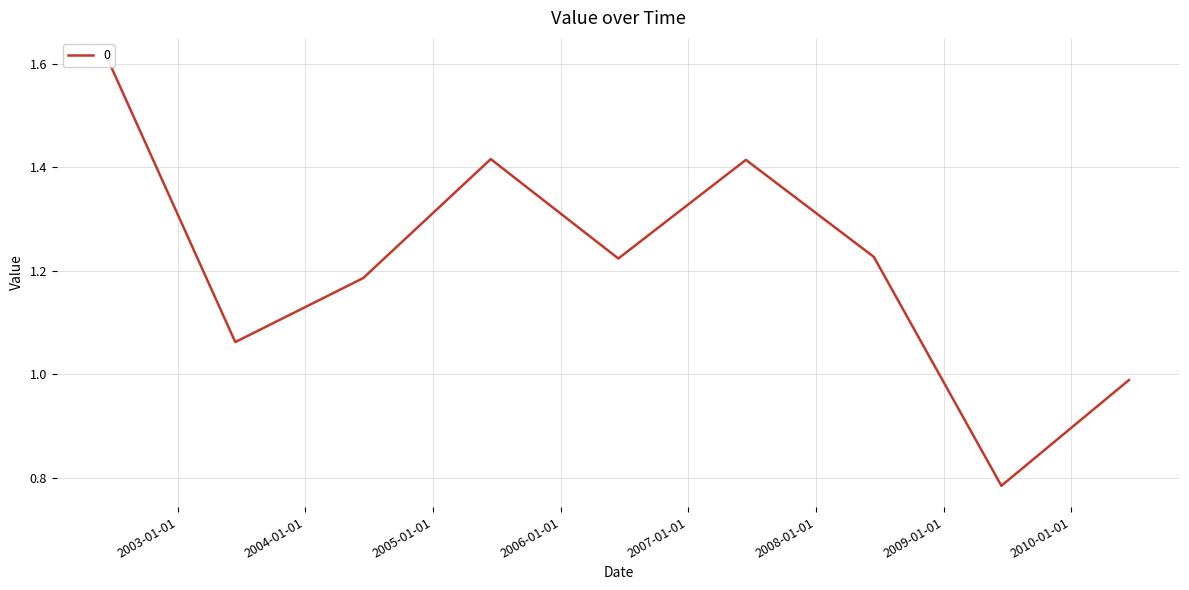

Reading left to right, what are all the values shown in this chart?

2002-06-15=1.6	2003-06-15=1.1	2004-06-15=1.2	2005-06-15=1.4	2006-06-15=1.2	2007-06-15=1.4	2008-06-15=1.2	2009-06-15=0.8	2010-06-15=1.0